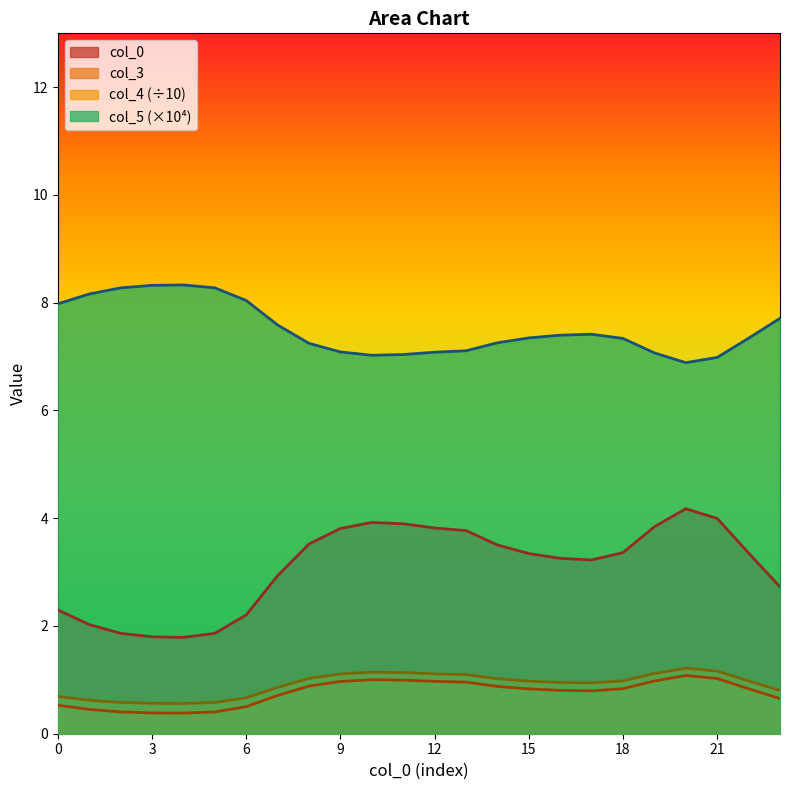

Where is the first local minimum for col_0?

4